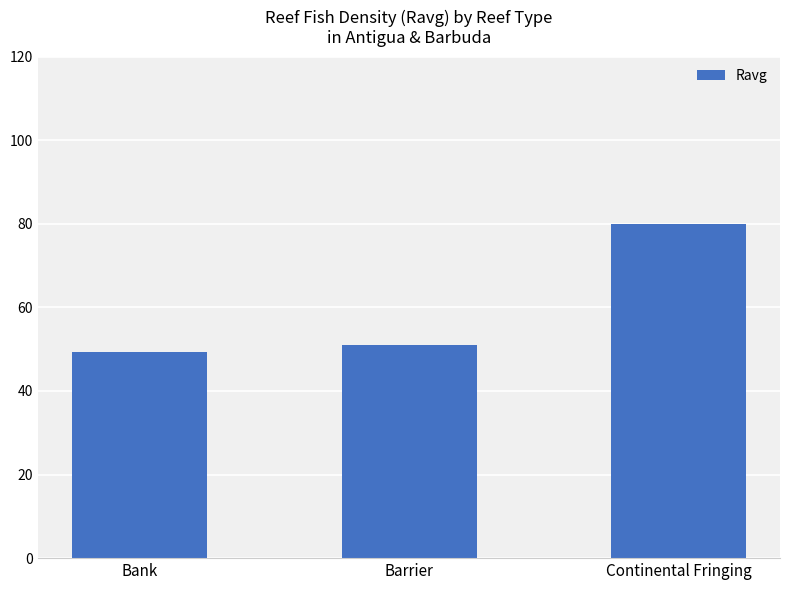

How many values are below 51?

1